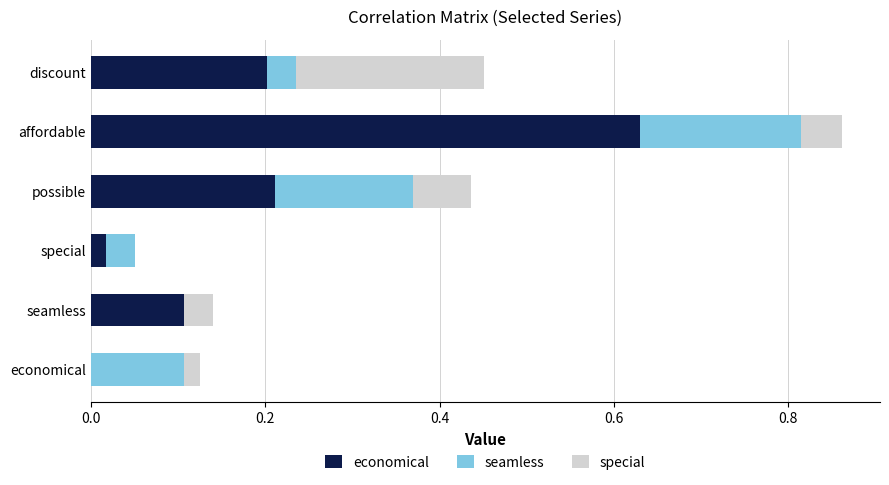

At which label does economical reach its peak?

affordable